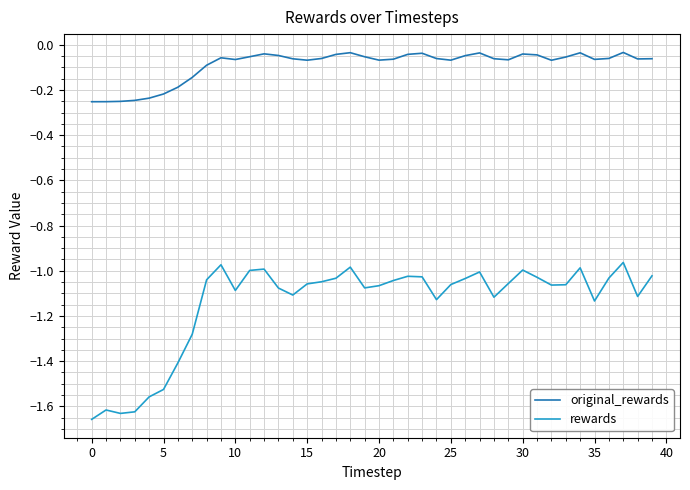

True or false: rewards and original_rewards intersect in this chart.

False